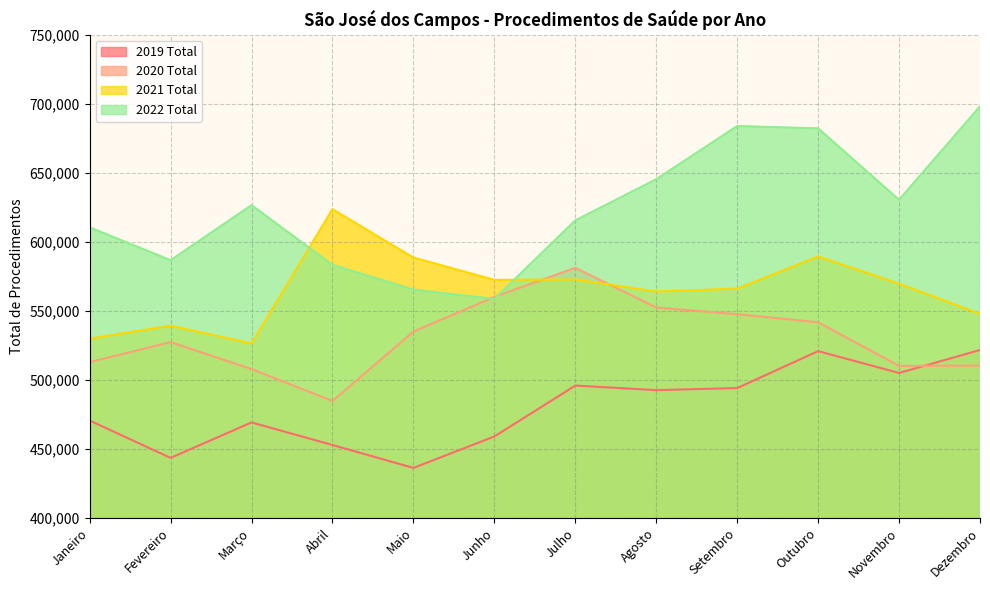

At Julho, list the series in order from smallest to largest.

2019 Total, 2021 Total, 2020 Total, 2022 Total